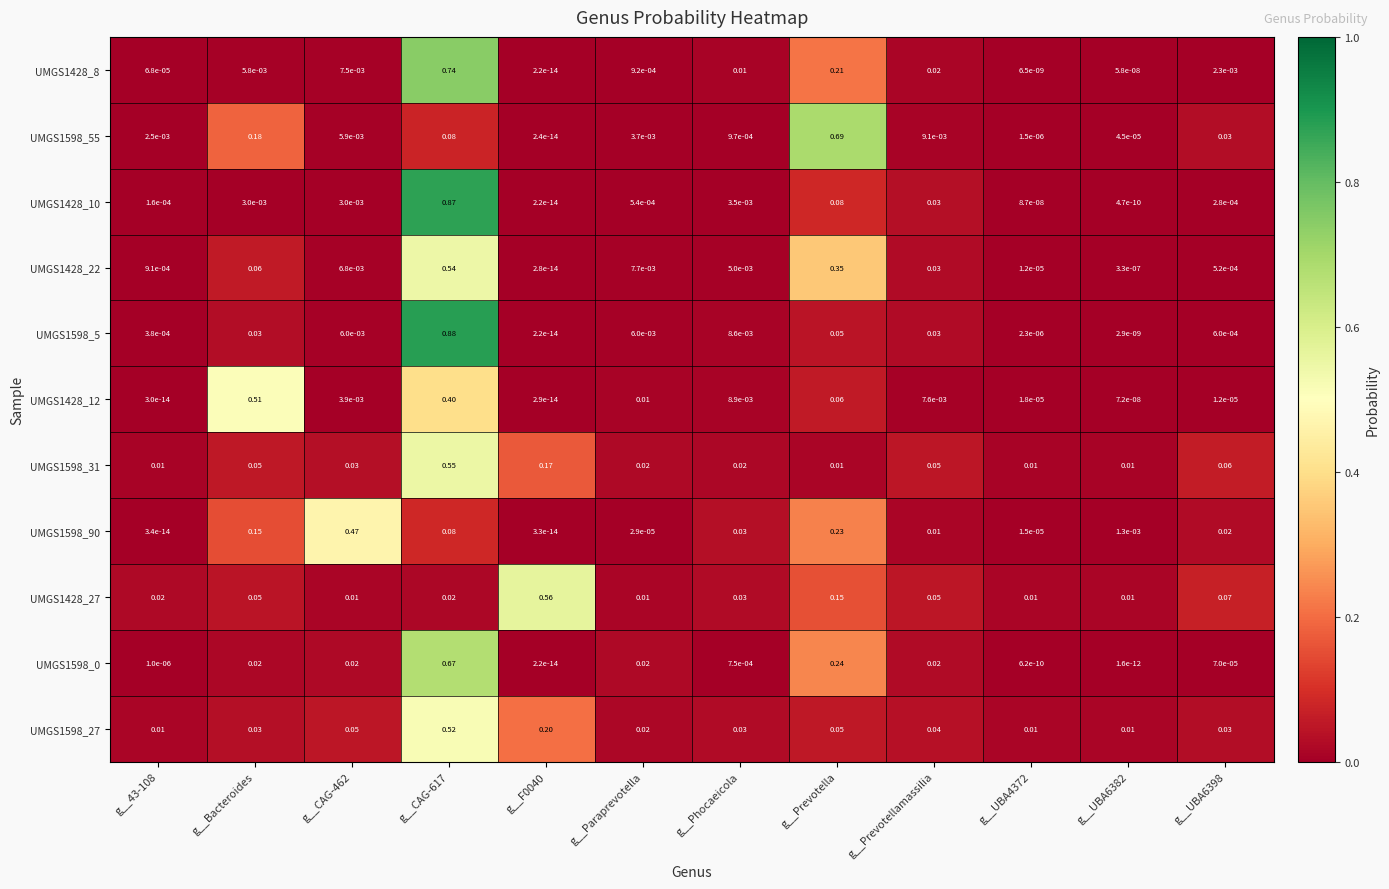

Count the number of data series in this chart.

11